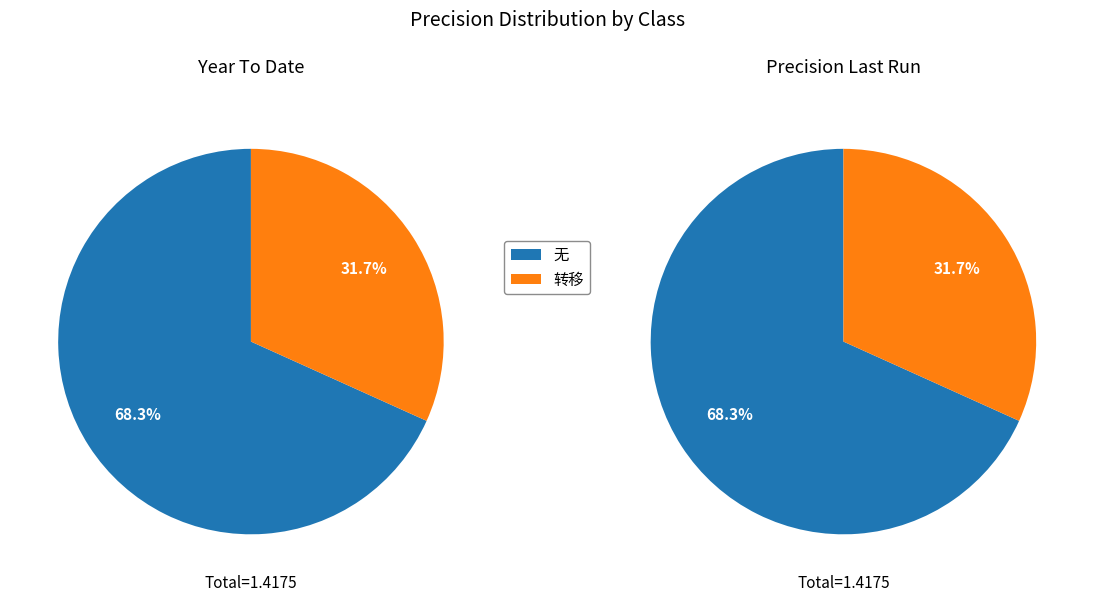

How many segments does this pie chart have?

2